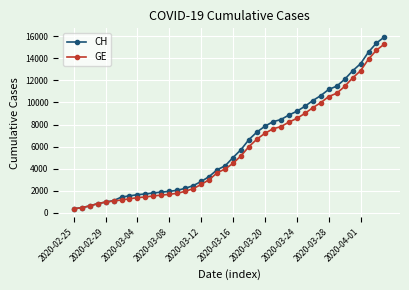

What are all the series names shown in the legend?

CH, GE